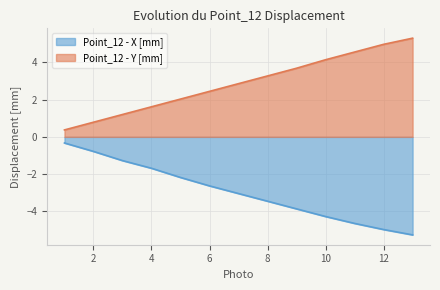

What is the value of the Point_12 - Y [mm] point at the 4th from the left?

1.6